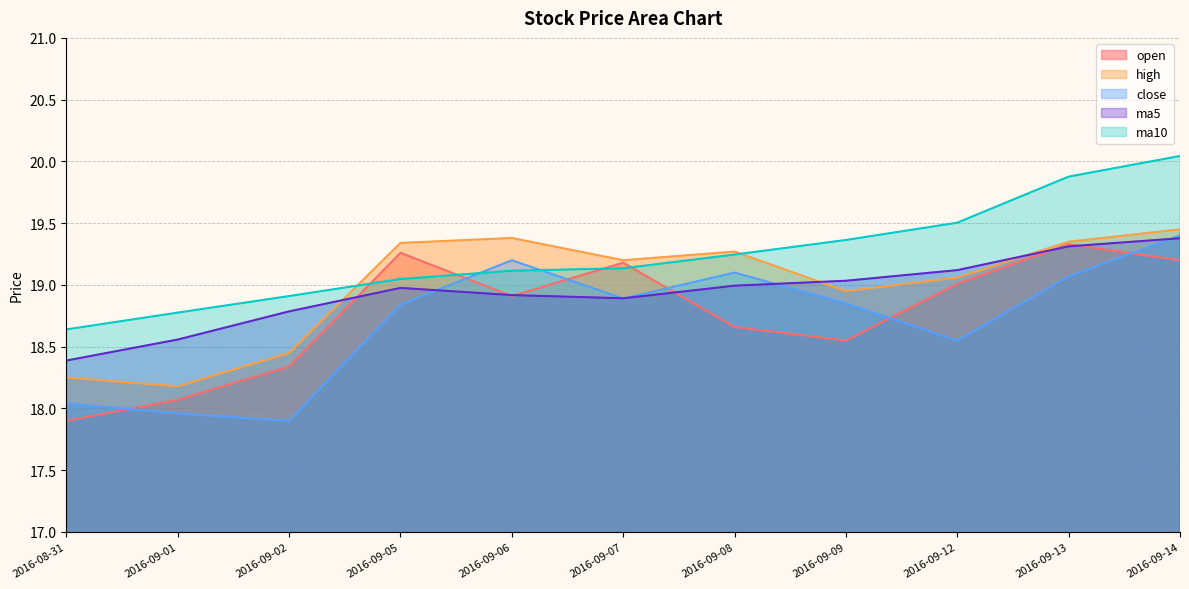

At which label does ma10 first exceed 19?

2016-09-05